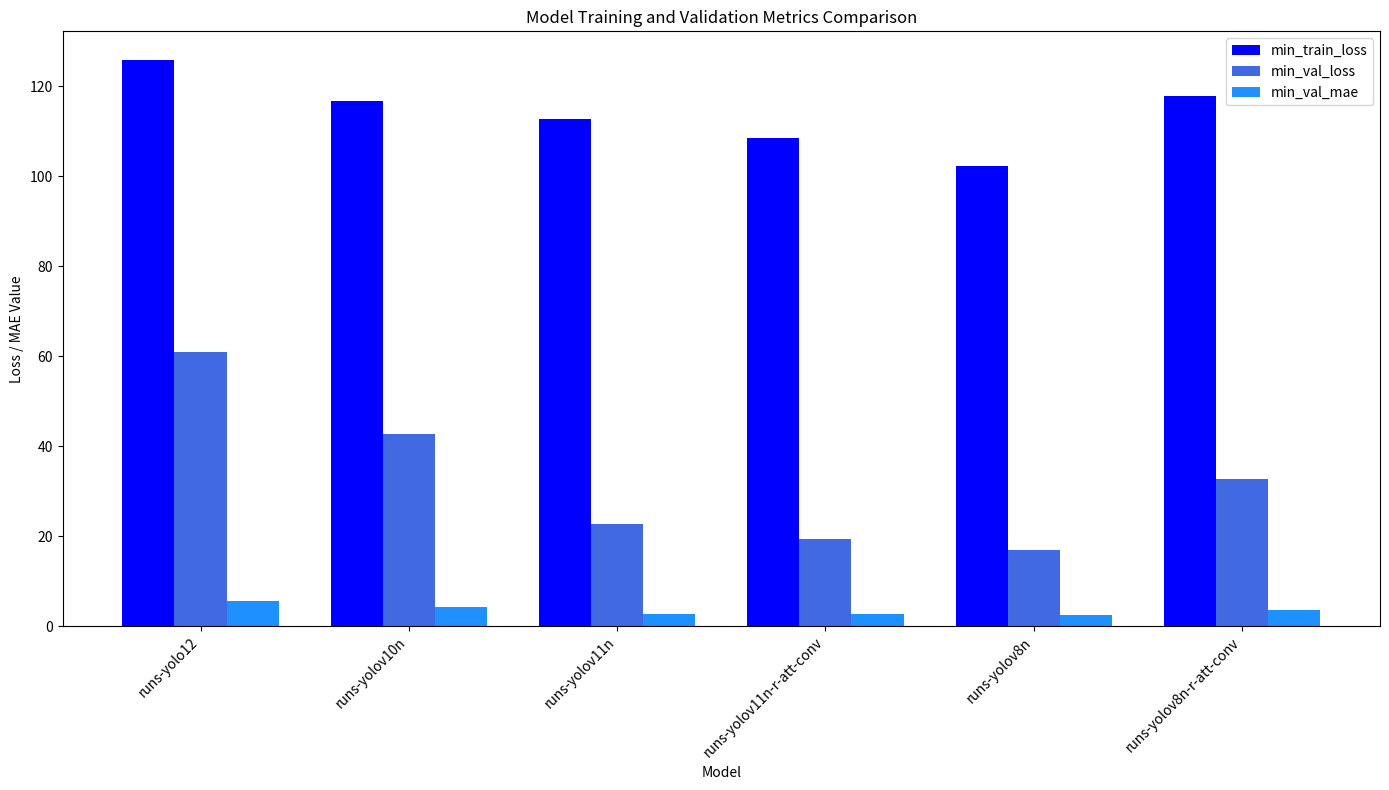

What value does the min_train_loss series have at runs-yolov8n?

102.2